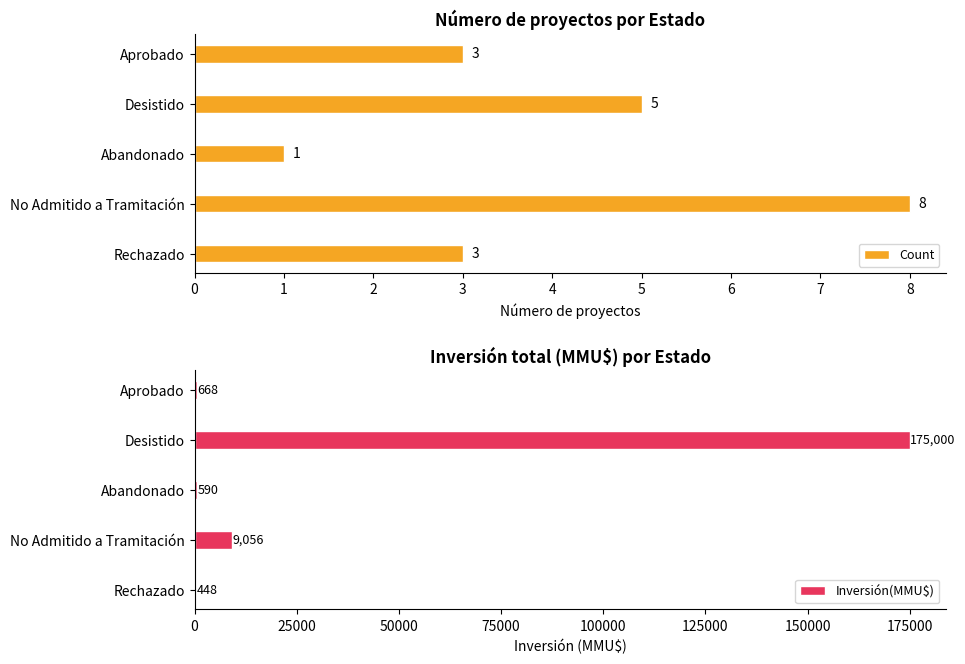

What is the average value of the Count series?

4